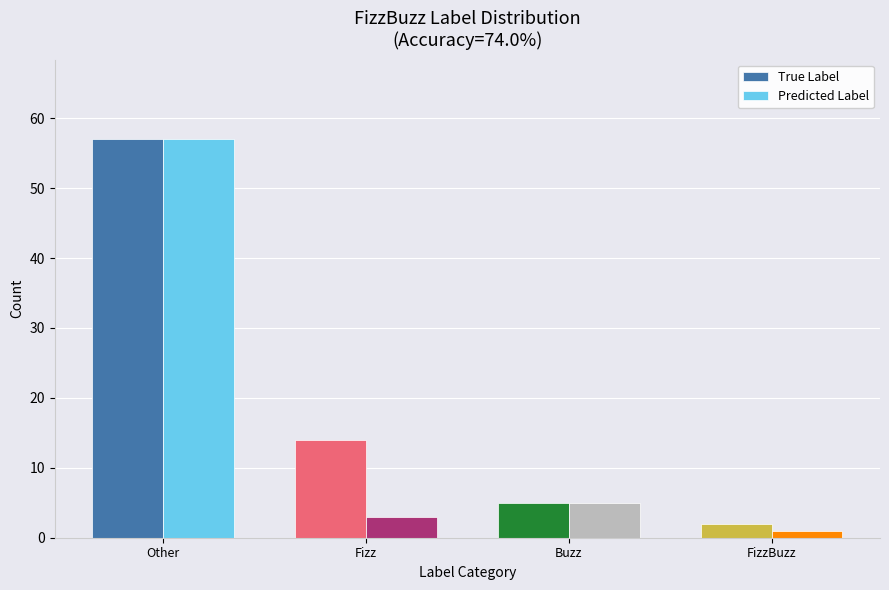

Reading left to right, transcribe all the data shown in this chart.

True Label: 57	14	5	2
Predicted Label: 57	3	5	1